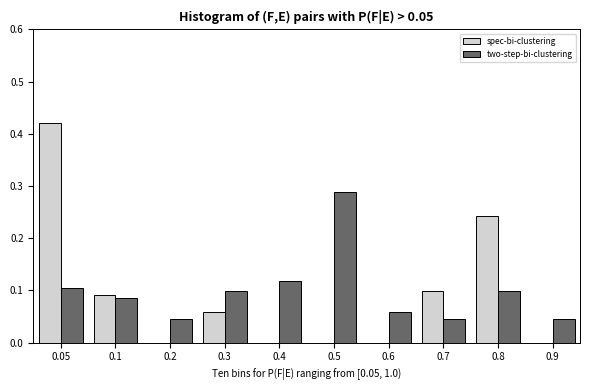

Which category has the highest value across all series?

0.05